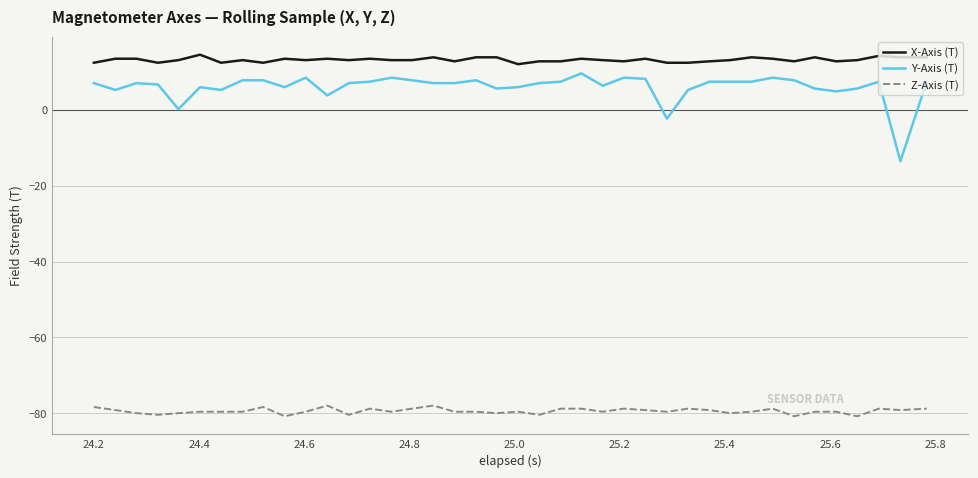

Which series has the largest range (max minus min)?

Y-Axis (T)